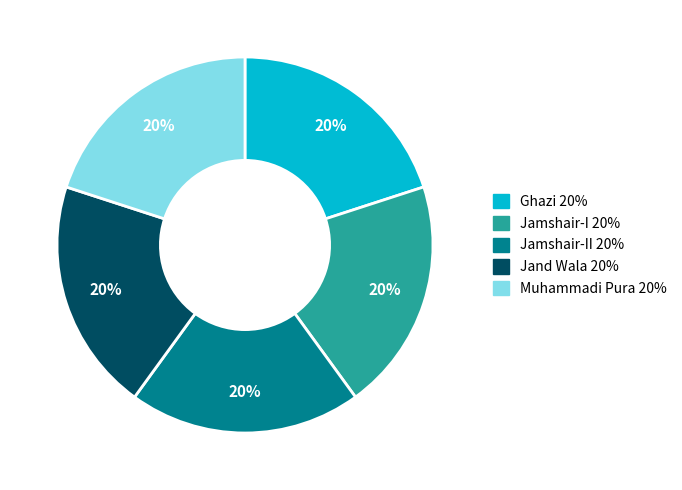

Is there a majority slice in this chart?

No